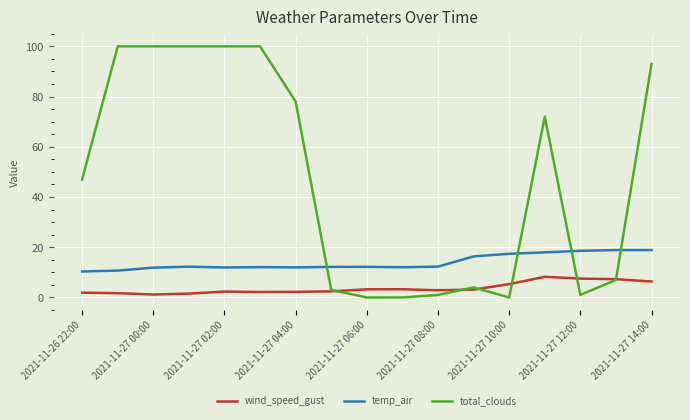

Which series has the largest total across all categories?

total_clouds